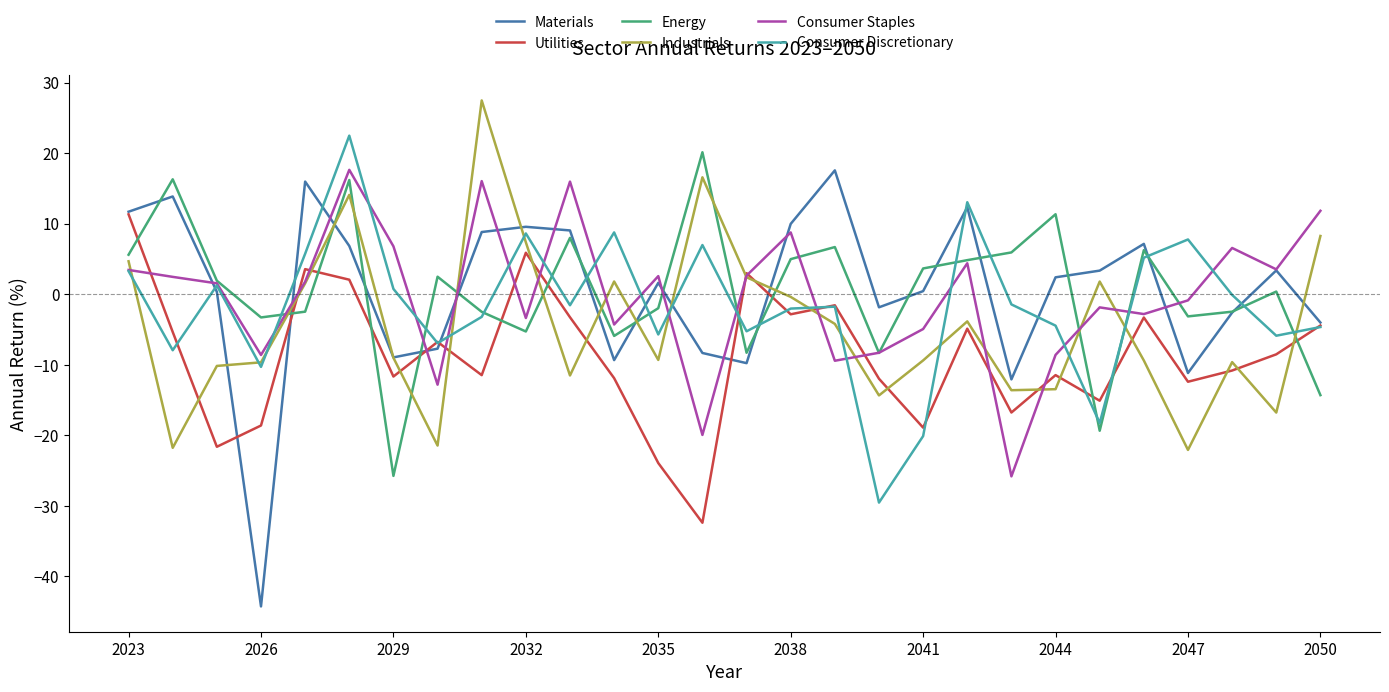

Which series has the widest spread of values?

Materials